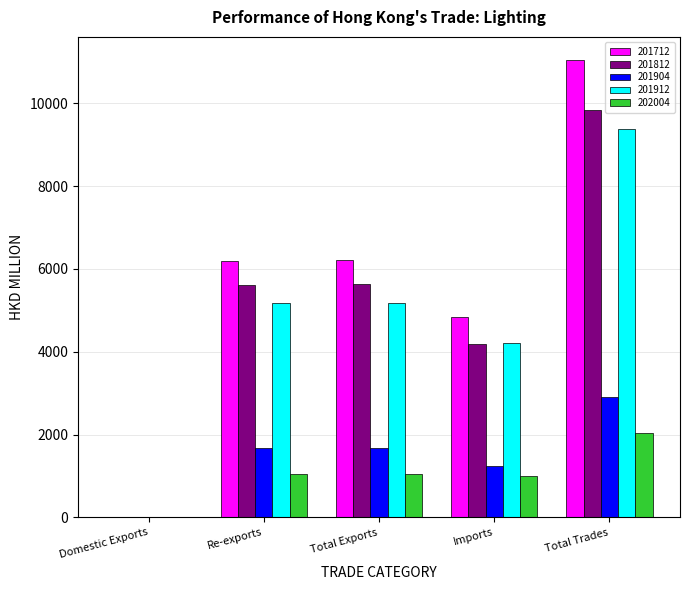

At which category is the sum across all series the highest?

Total Trades